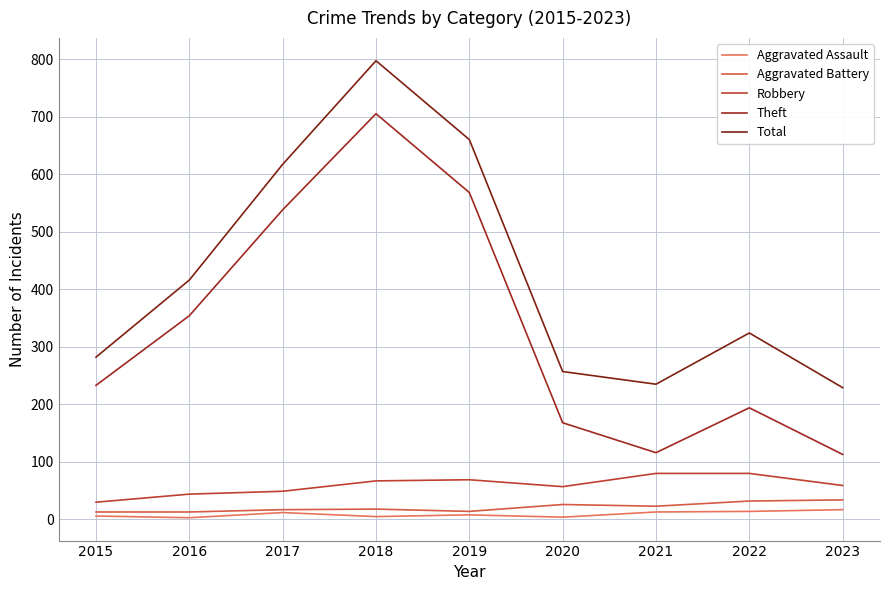

What value does the Robbery series have at 2020?

57